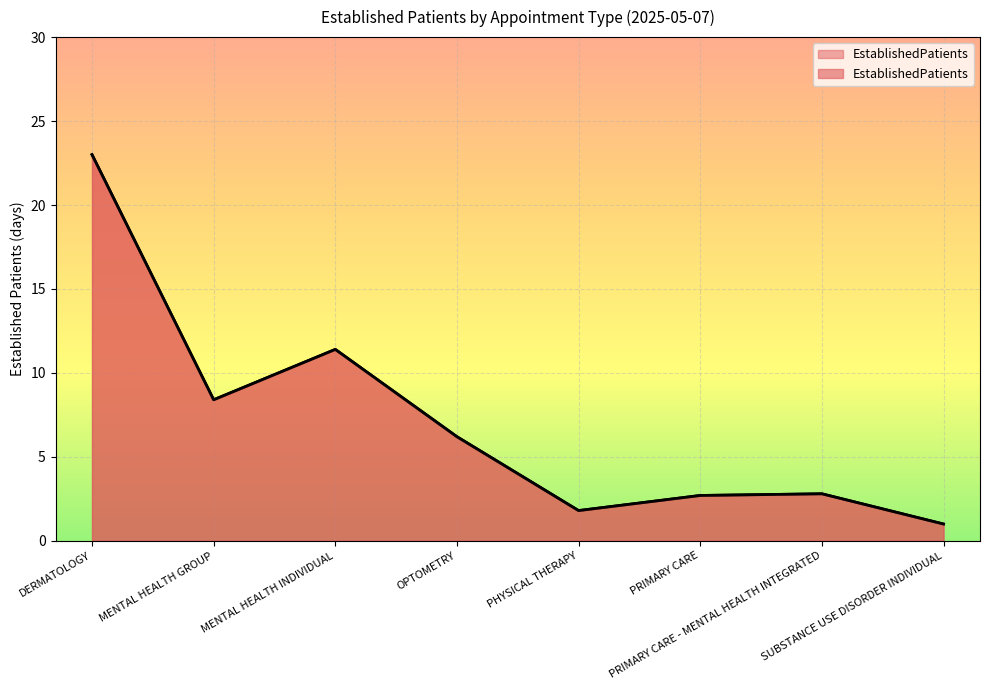

What is the label of the 4th point from the right?

PHYSICAL THERAPY